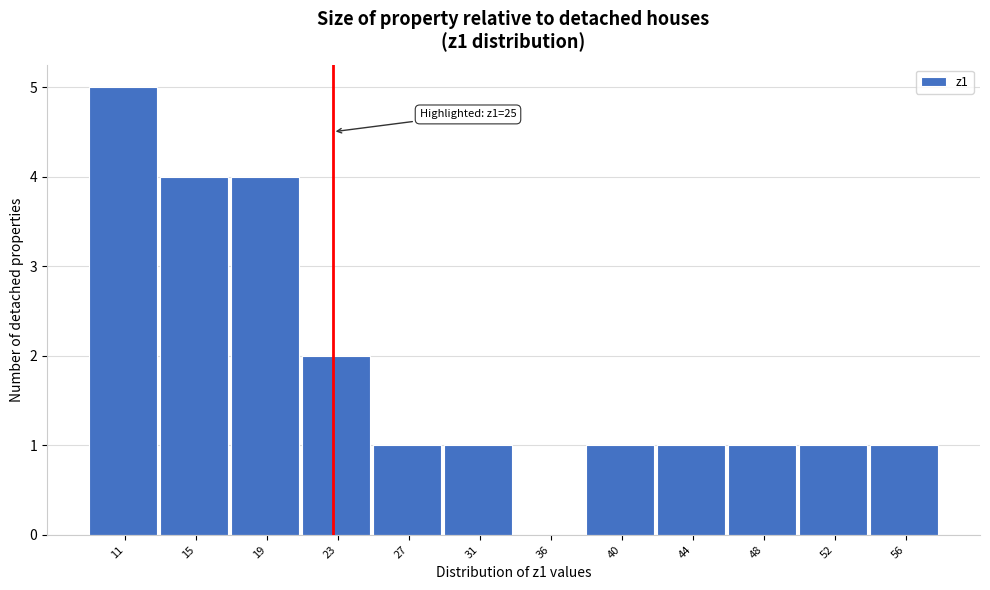

Reading right to left, list all the values displayed in this chart.

56=1	52=1	48=1	44=1	40=1	36=0	31=1	27=1	23=2	19=4	15=4	11=5